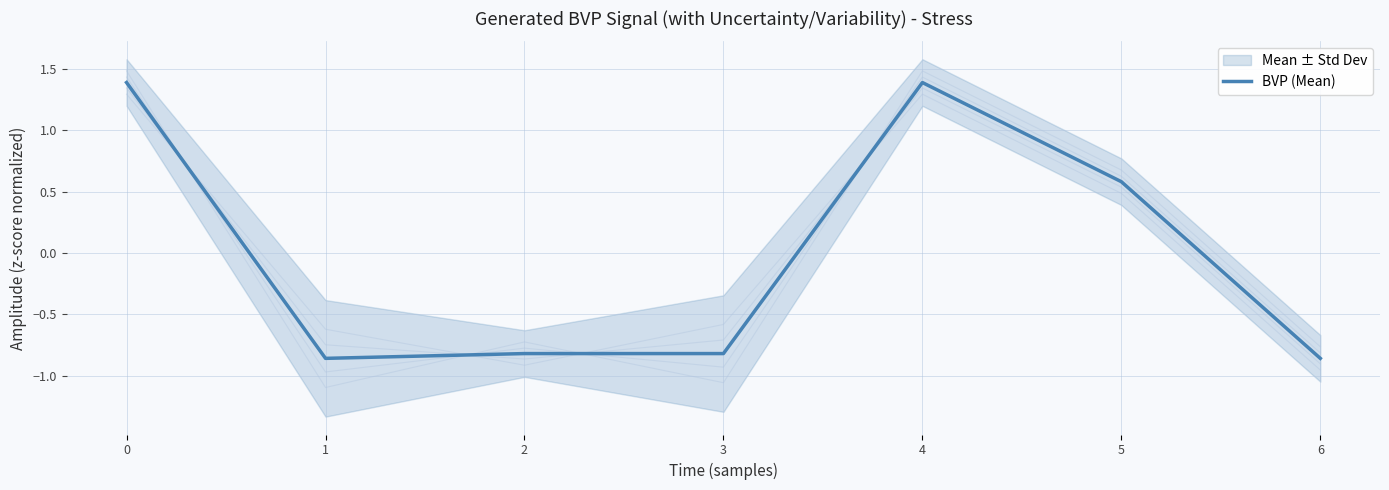

Rank the categories by value from highest to lowest.

0, 4, 5, 2, 3, 1, 6